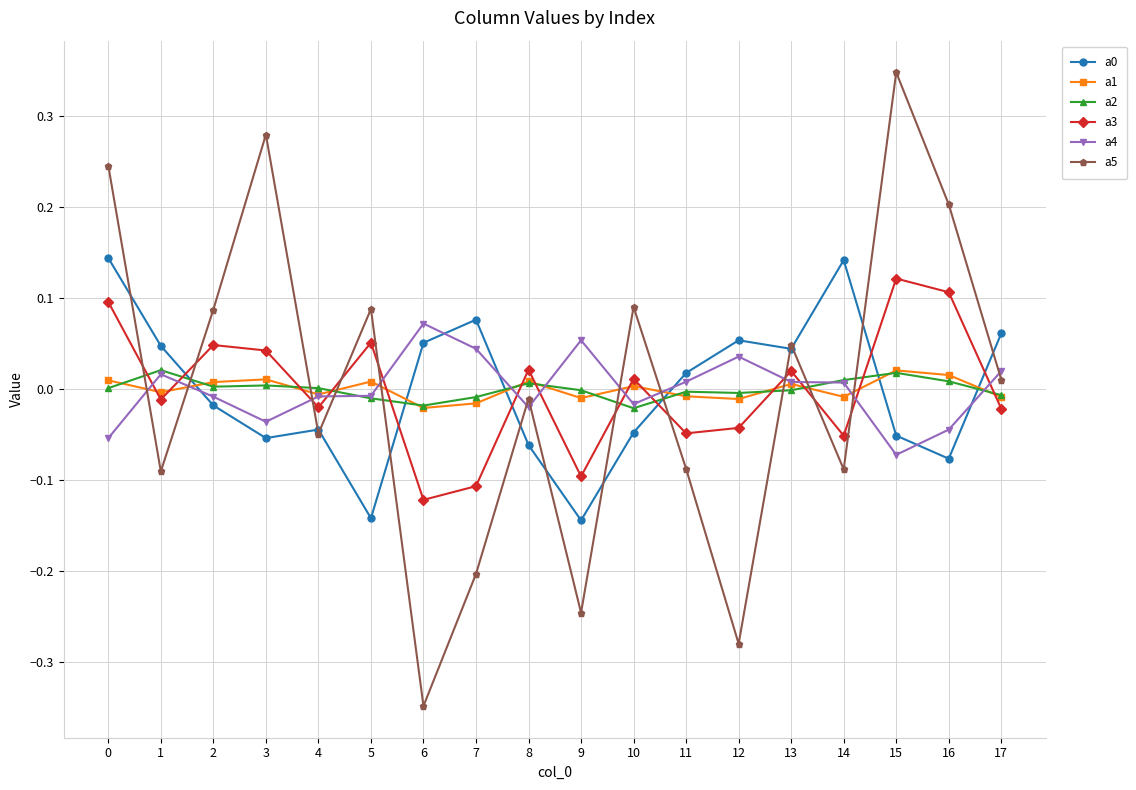

Is the value of a1 at 2 greater than the value of a0 at 17?

No